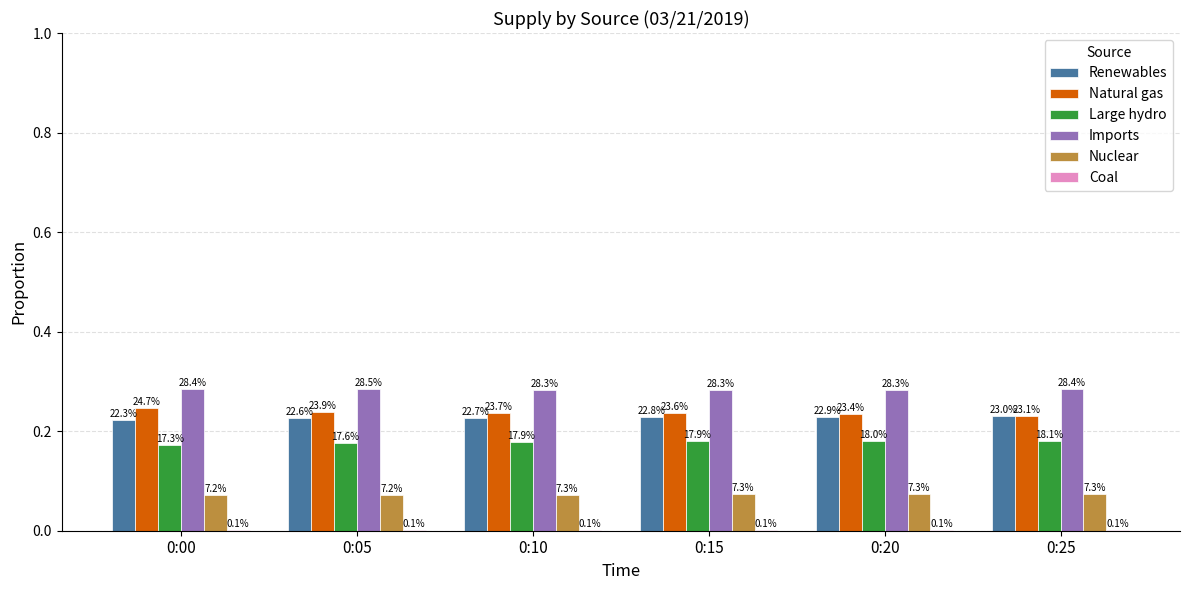

How many groups of bars are there?

6